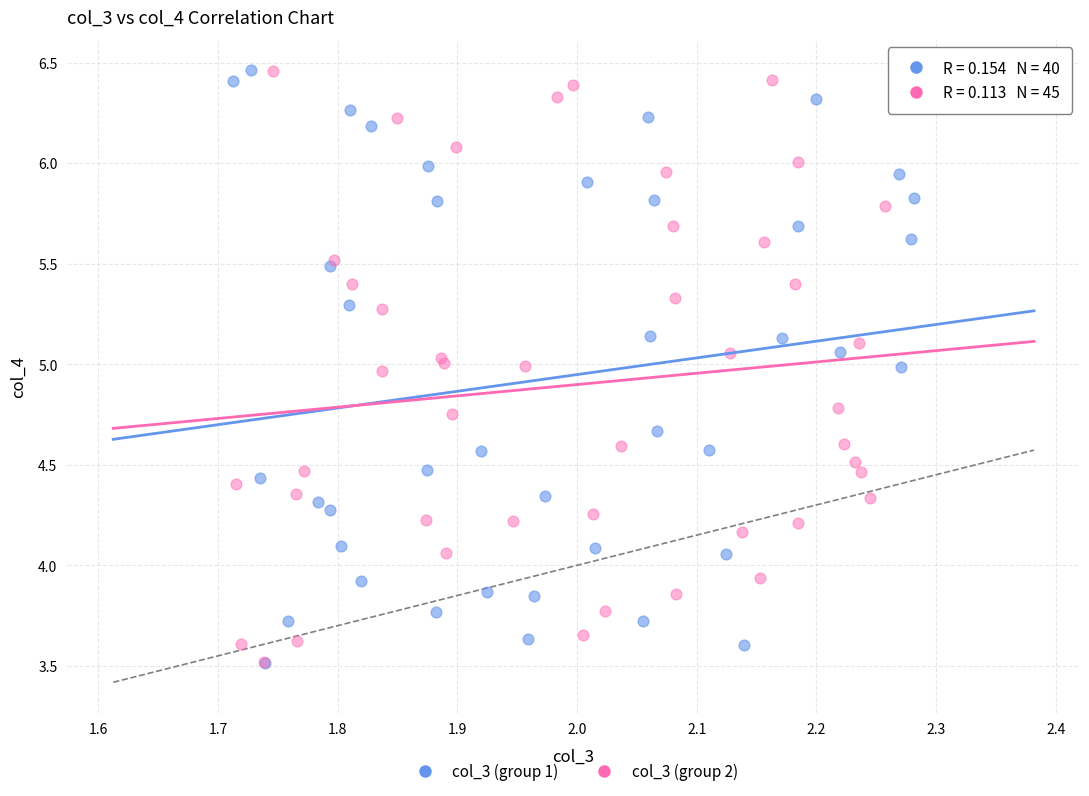

What are all the series names shown in the legend?

col_3 (group 1), col_3 (group 2)